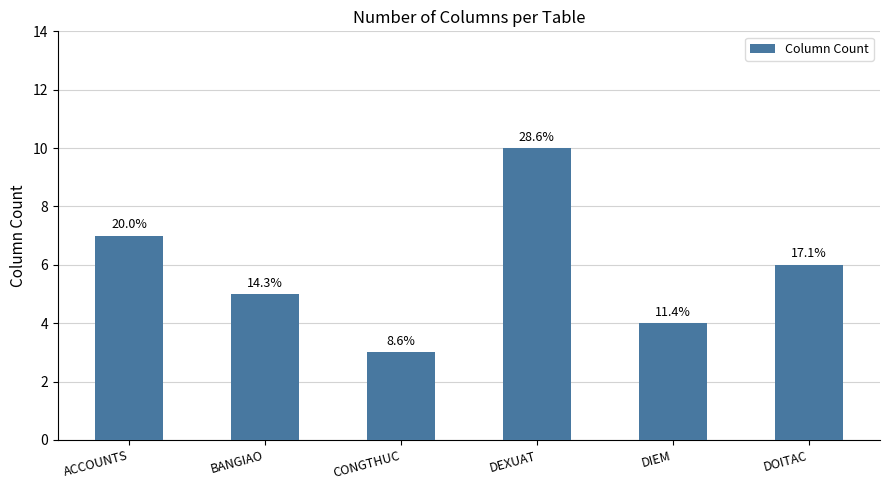

What is the value of the 1st bar from the left?

7